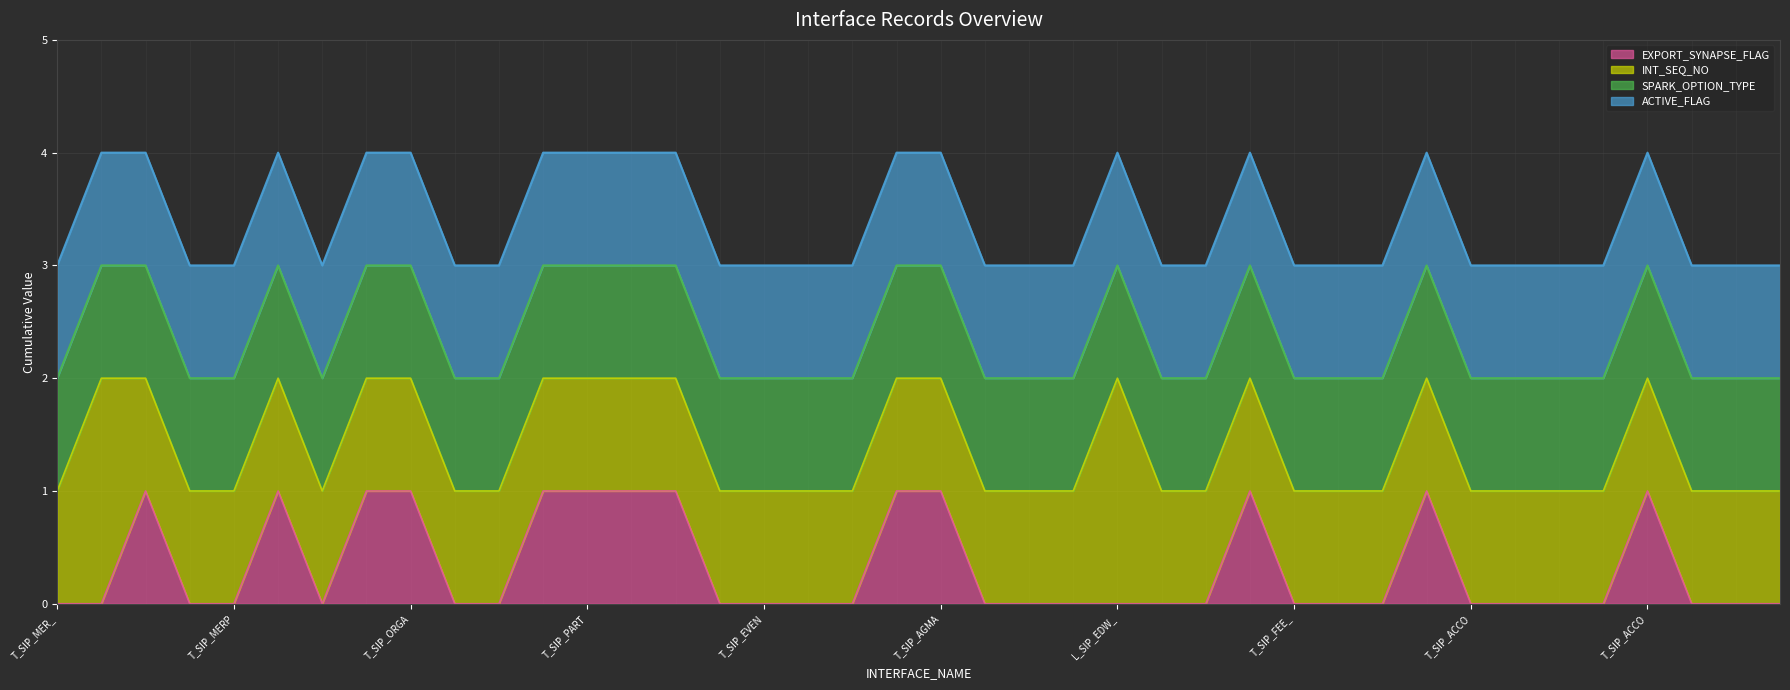

What is the maximum value for EXPORT_SYNAPSE_FLAG?

1